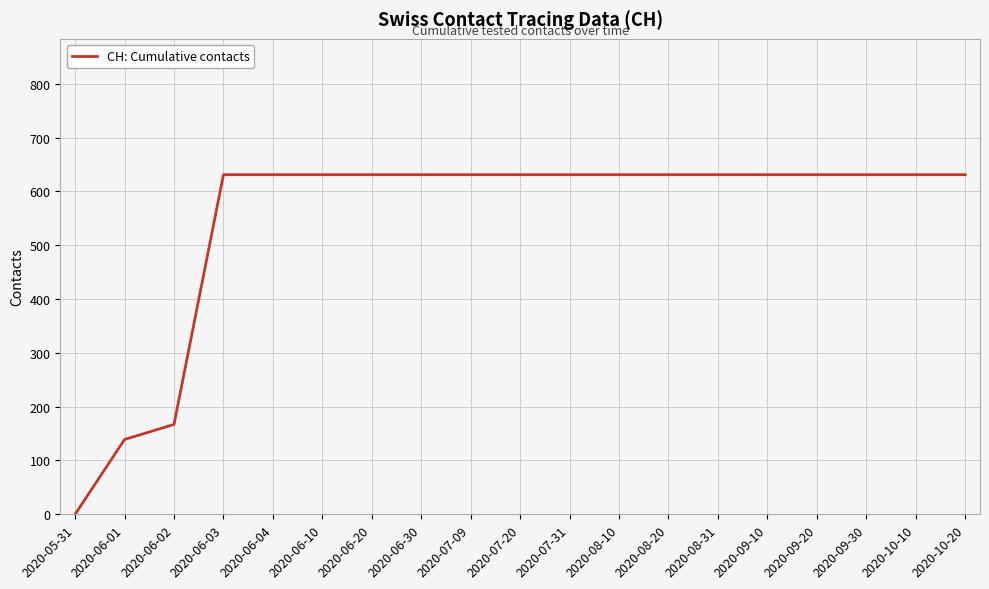

At which category does the chart reach its minimum across all series?

2020-05-31